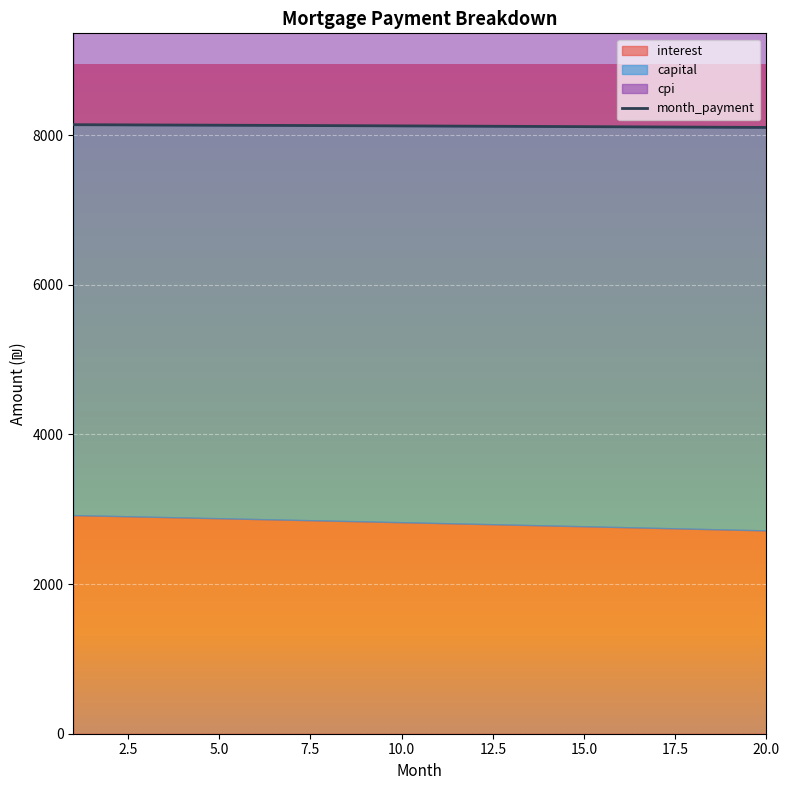

At which label does capital reach its minimum?

1